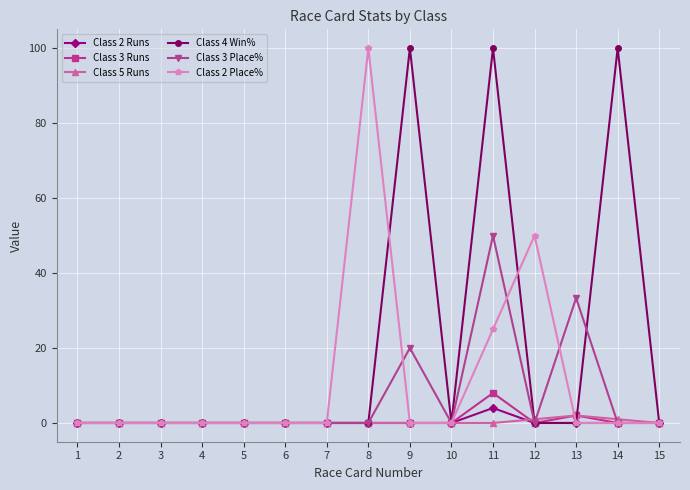

Reading left to right, list all the values displayed in this chart.

Class 2 Runs: 1=0.0	2=0.0	3=0.0	4=0.0	5=0.0	6=0.0	7=0.0	8=0.0	9=0.0	10=0.0	11=4.0	12=0.0	13=0.0	14=0.0	15=0.0
Class 3 Runs: 1=0.0	2=0.0	3=0.0	4=0.0	5=0.0	6=0.0	7=0.0	8=0.0	9=0.0	10=0.0	11=8.0	12=0.0	13=2.0	14=0.0	15=0.0
Class 5 Runs: 1=0.0	2=0.0	3=0.0	4=0.0	5=0.0	6=0.0	7=0.0	8=0.0	9=0.0	10=0.0	11=0.0	12=1.0	13=2.0	14=1.0	15=0.0
Class 4 Win%: 1=0.0	2=0.0	3=0.0	4=0.0	5=0.0	6=0.0	7=0.0	8=0.0	9=100.0	10=0.0	11=100.0	12=0.0	13=0.0	14=100.0	15=0.0
Class 3 Place%: 1=0.0	2=0.0	3=0.0	4=0.0	5=0.0	6=0.0	7=0.0	8=0.0	9=20.0	10=0.0	11=50.0	12=0.0	13=33.3	14=0.0	15=0.0
Class 2 Place%: 1=0.0	2=0.0	3=0.0	4=0.0	5=0.0	6=0.0	7=0.0	8=100.0	9=0.0	10=0.0	11=25.0	12=50.0	13=0.0	14=0.0	15=0.0